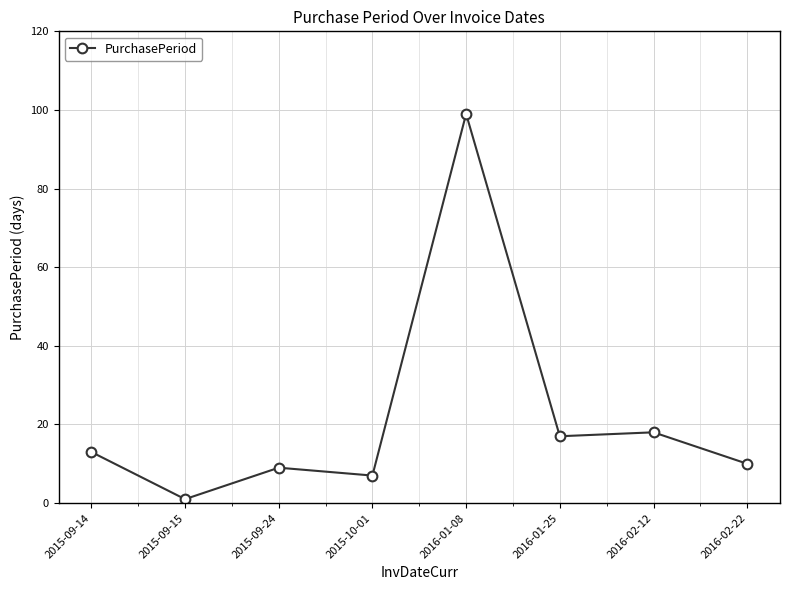

Reading right to left, what are all the values shown in this chart?

2016-02-22=10	2016-02-12=18	2016-01-25=17	2016-01-08=99	2015-10-01=7	2015-09-24=9	2015-09-15=1	2015-09-14=13